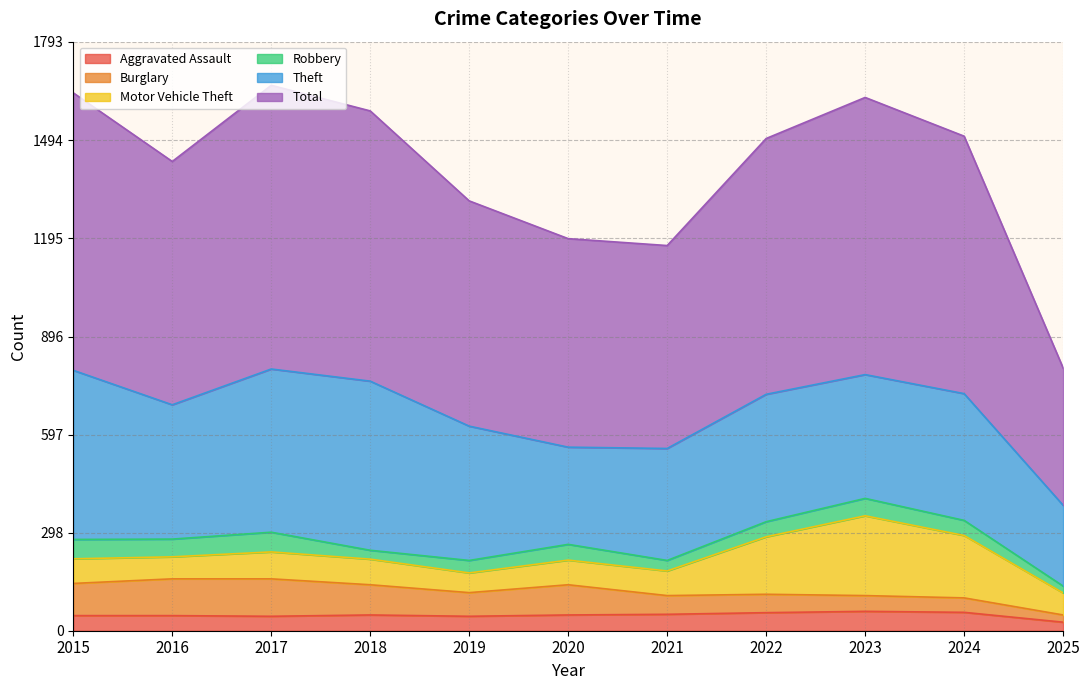

Is it true that Aggravated Assault equals 26 at 2025?

True